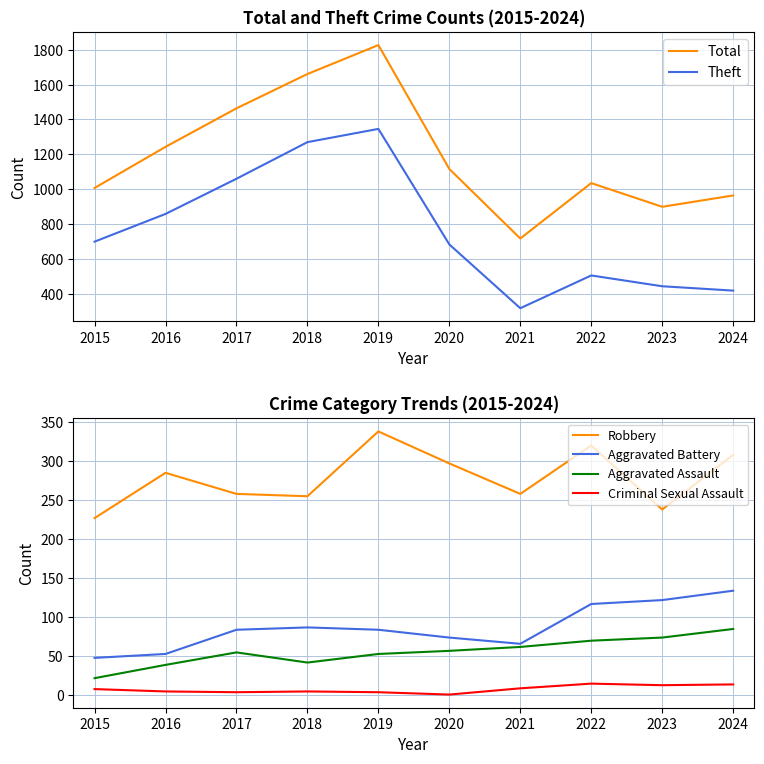

At which label does Theft first exceed 699?

2016